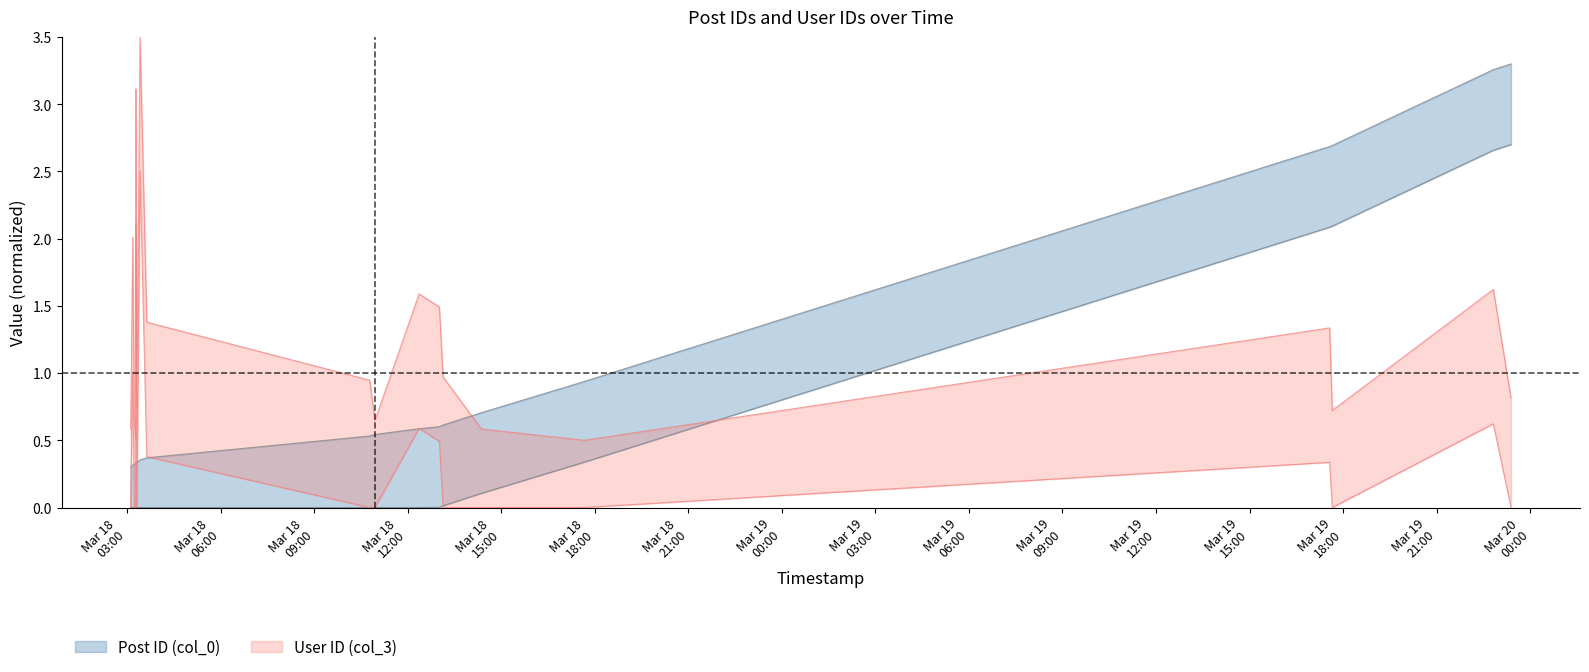

Does the chart display data point markers on the line(s)?

No